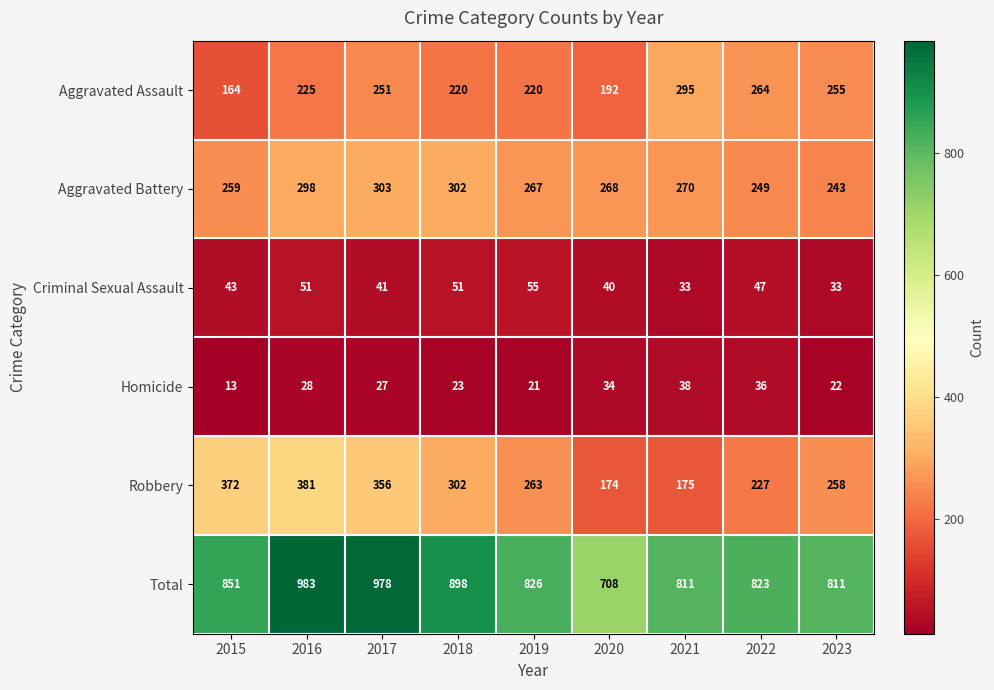

Count the number of data series in this chart.

6